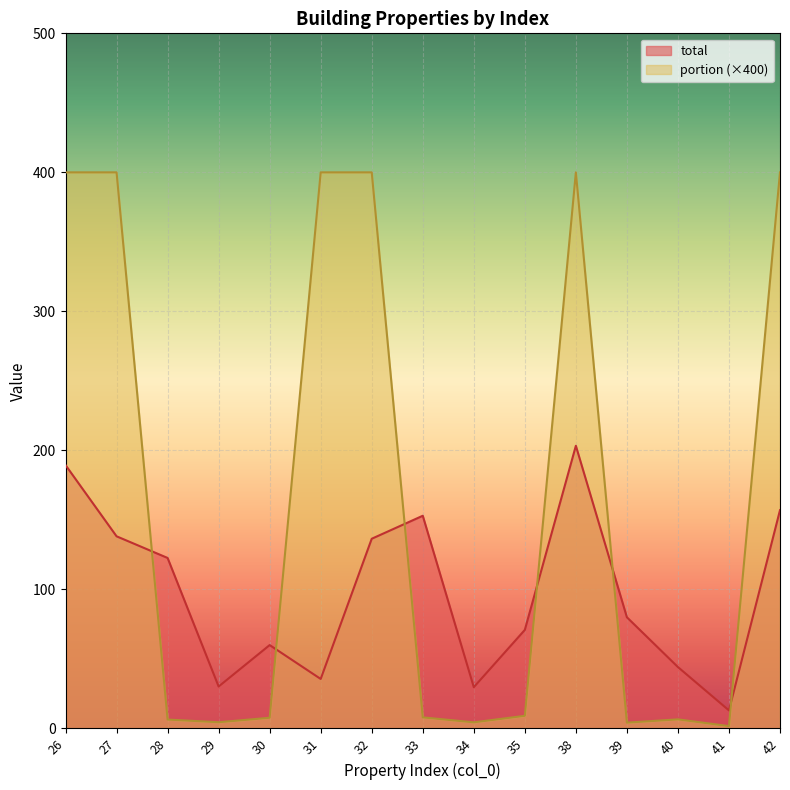

In portion, how many points are lower than both neighbors (excluding endpoints)?

4